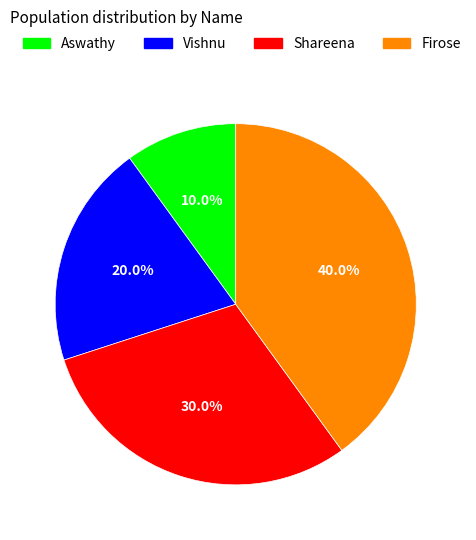

The Vishnu slice represents 9% of the pie. True or false?

False